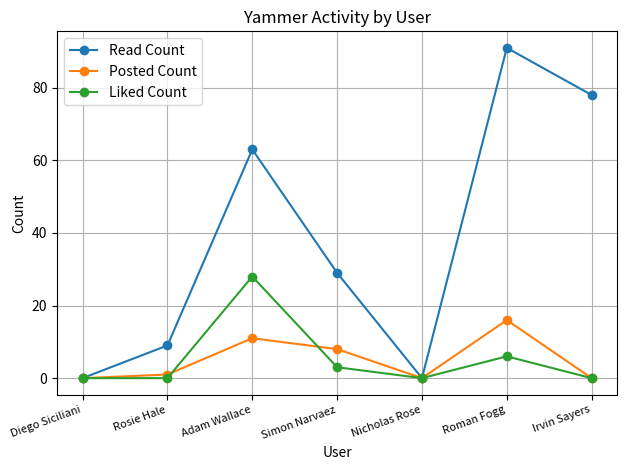

Where is Read Count nearest to the value 45?

Simon Narvaez